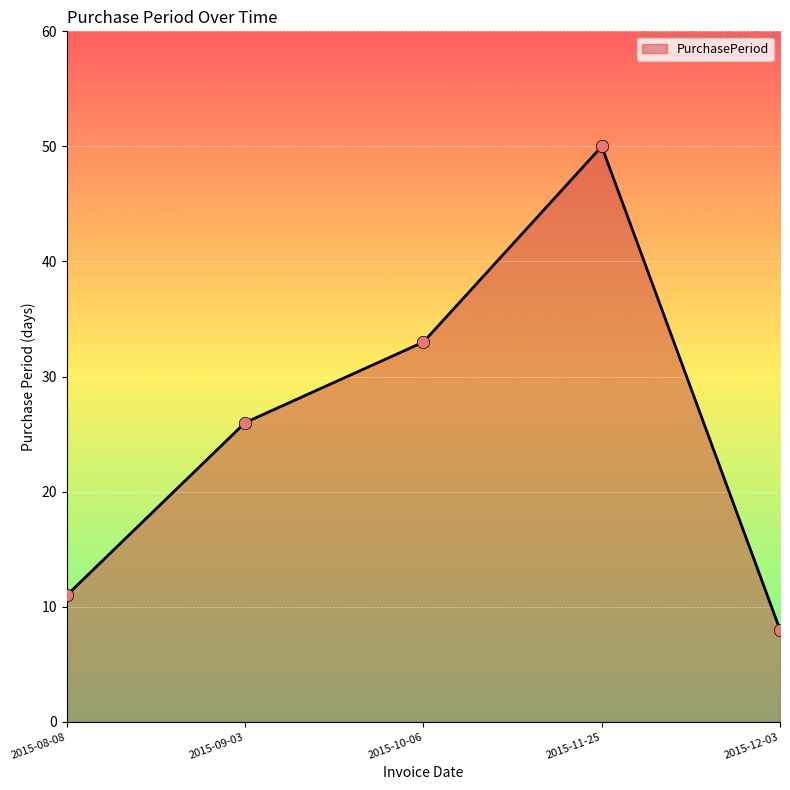

What is the ratio of the value at 2015-08-08 to the value at 2015-11-25?

0.2